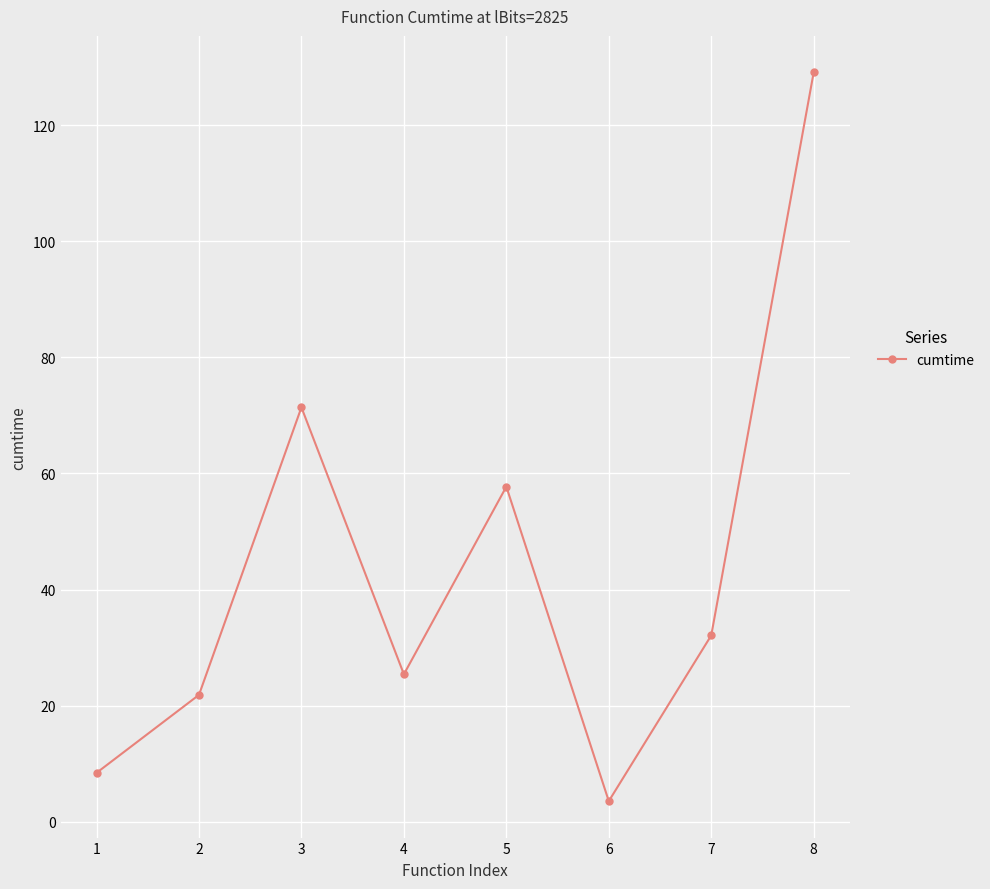

Does the chart have visible grid lines?

Yes